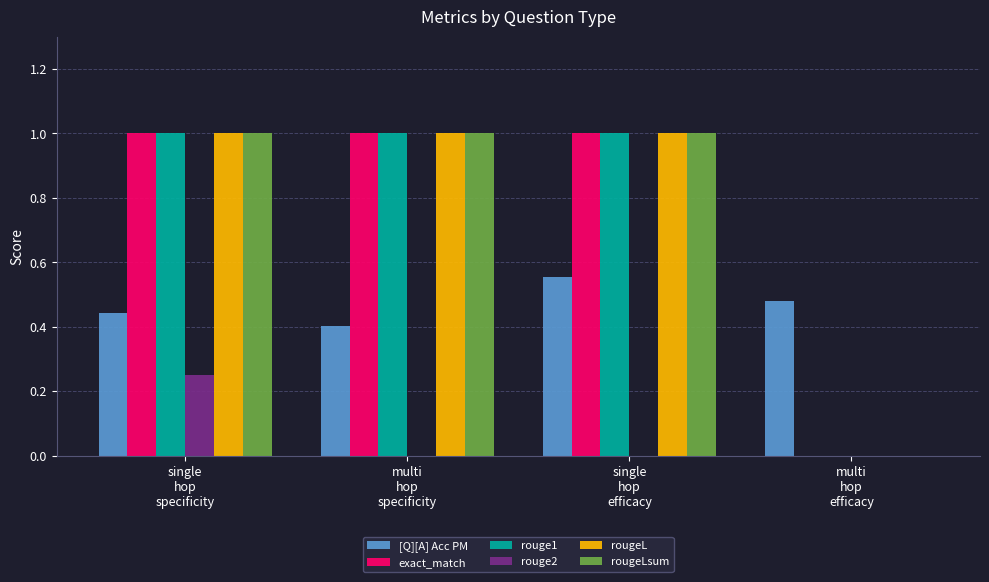

What is the sum of the rouge1 values at multi
hop
efficacy and single
hop
efficacy?

1.0